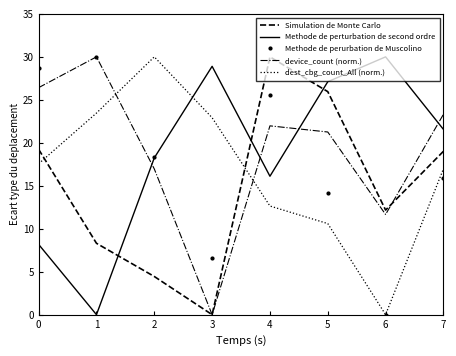

After their last crossing, which series has the higher values: Methode de perturbation de second ordre or Simulation de Monte Carlo?

Methode de perturbation de second ordre